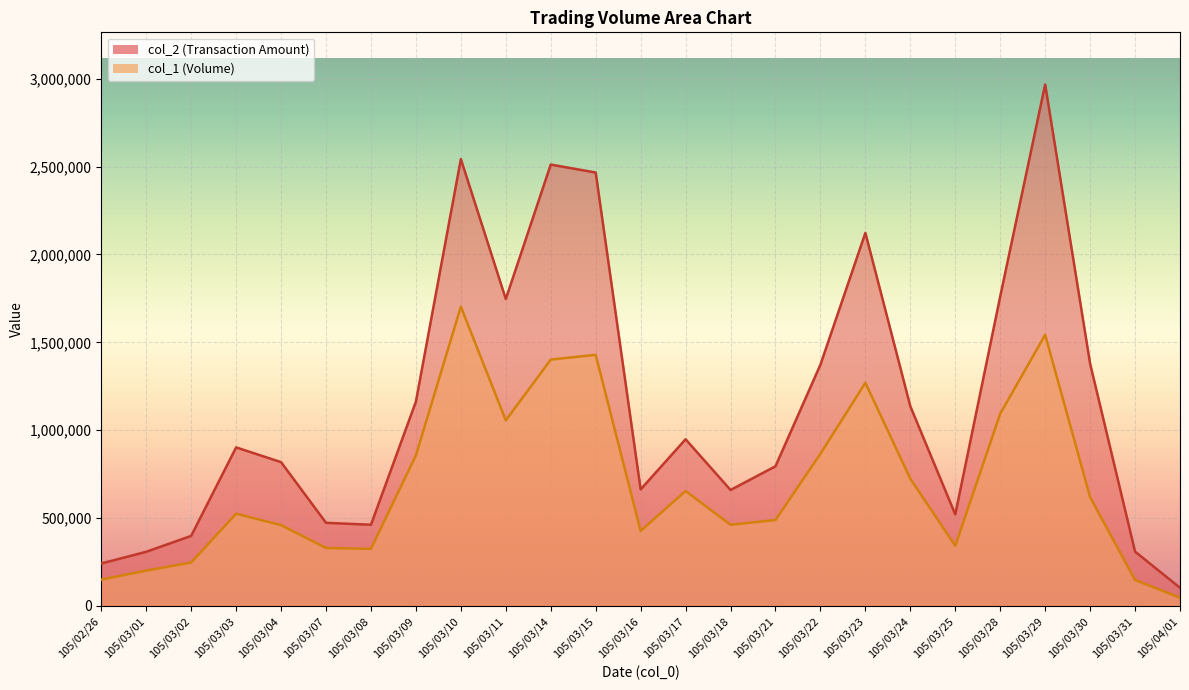

What is the label of the 24th point from the left?

105/03/31